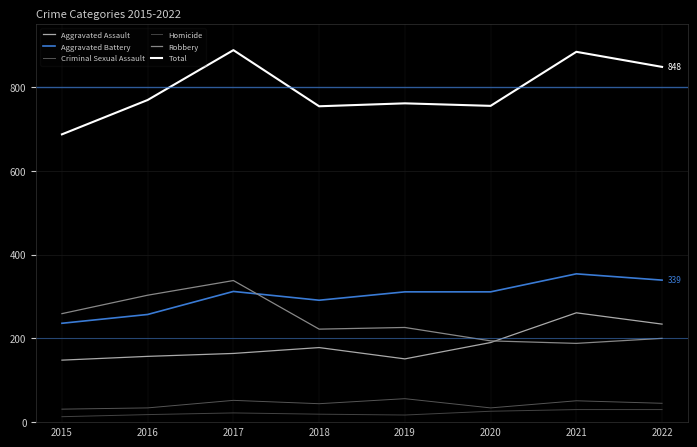

How many lines are shown in the chart?

6